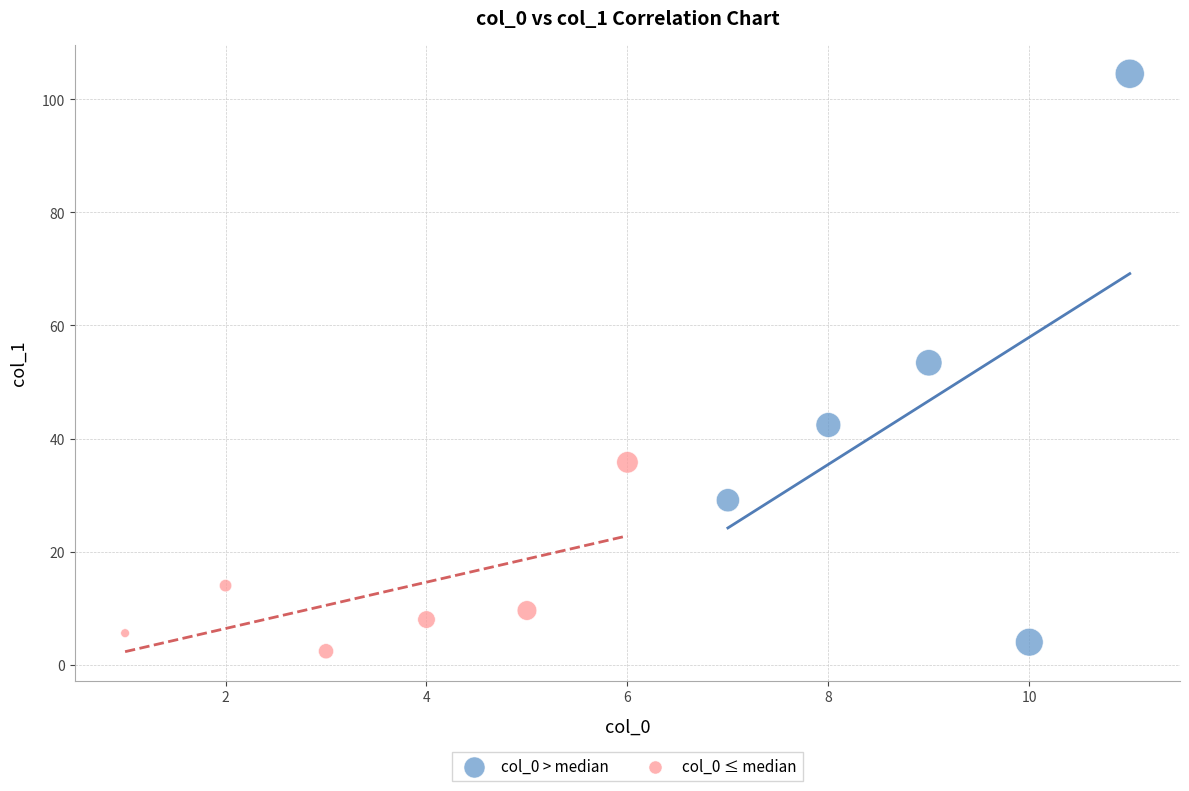

Which series has the largest Y range (max minus min)?

col_0 > median